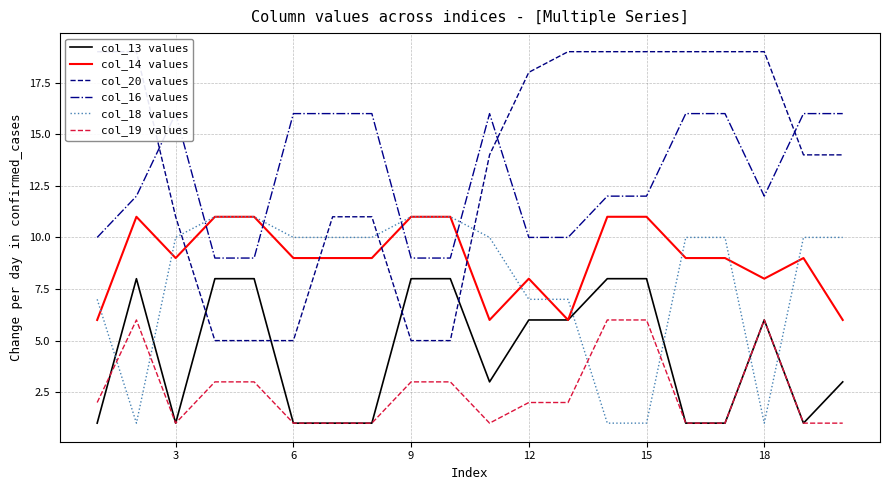

What is the difference between the maximum and second lowest values in the col_20 values series?

14